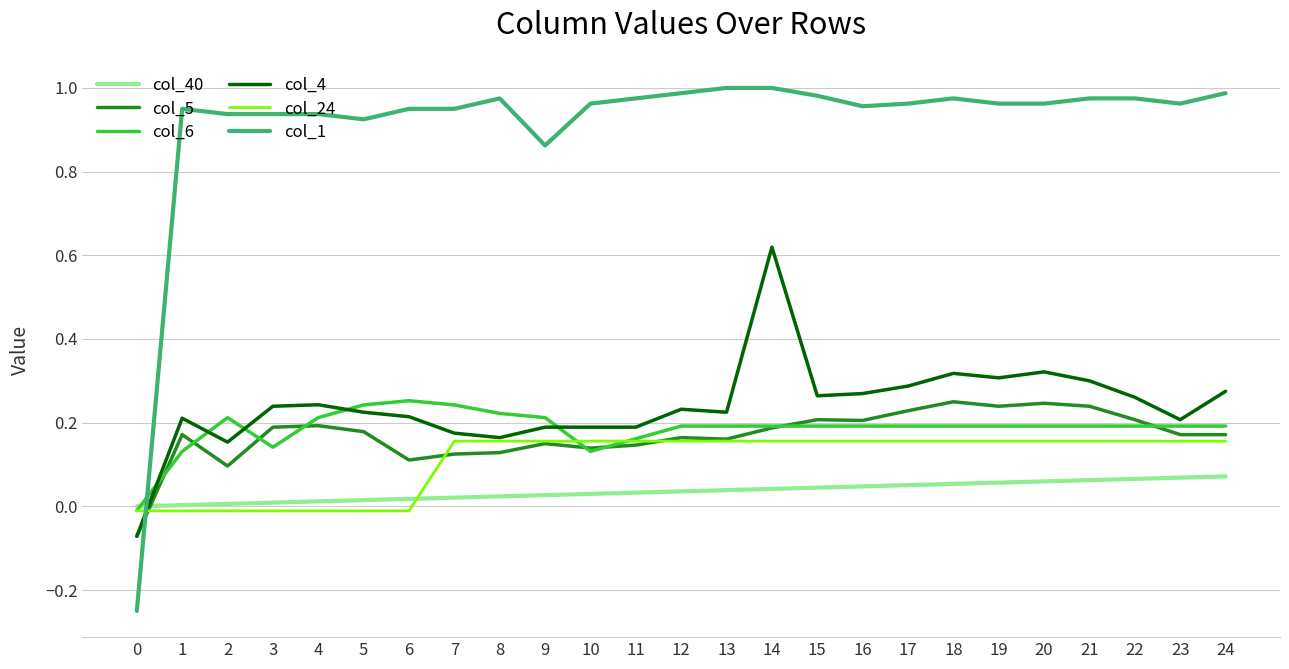

Count the number of categories in the chart.

25